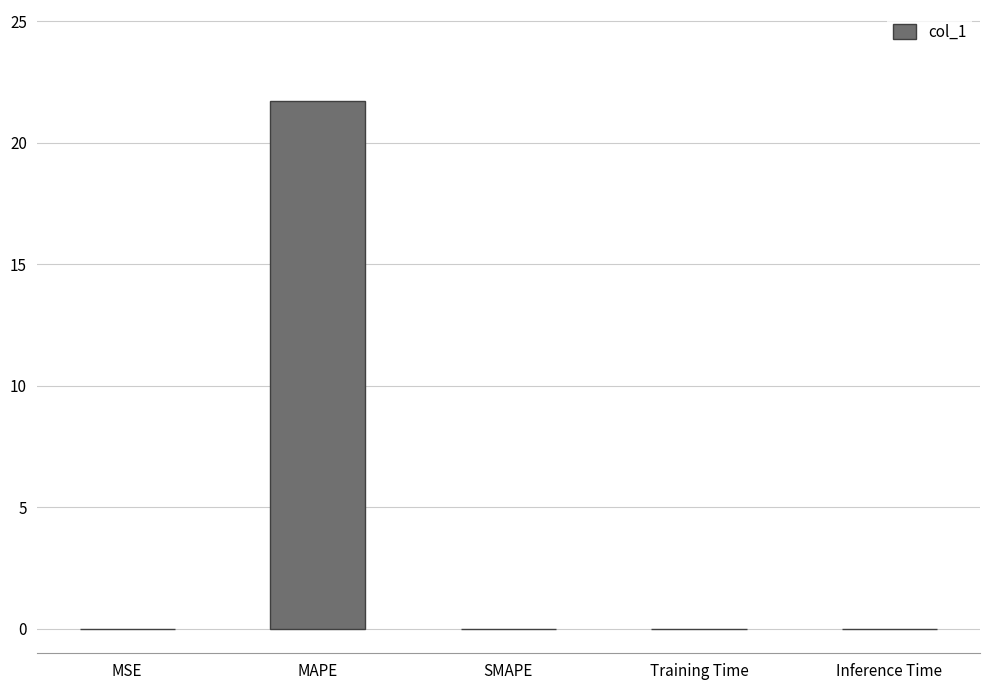

What is the change in value from MAPE to SMAPE?

-21.7